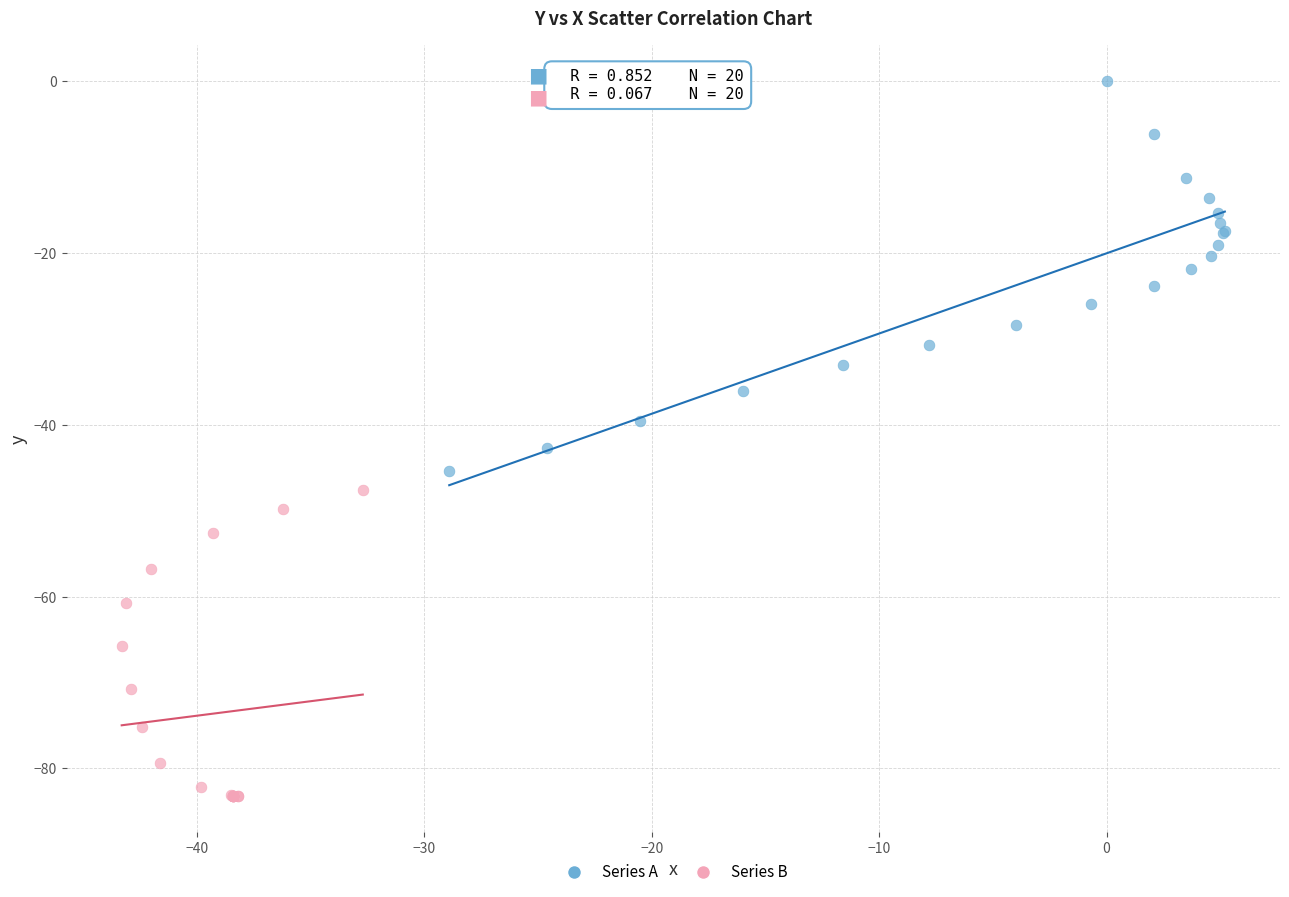

Which series has the widest spread of Y values?

Series A